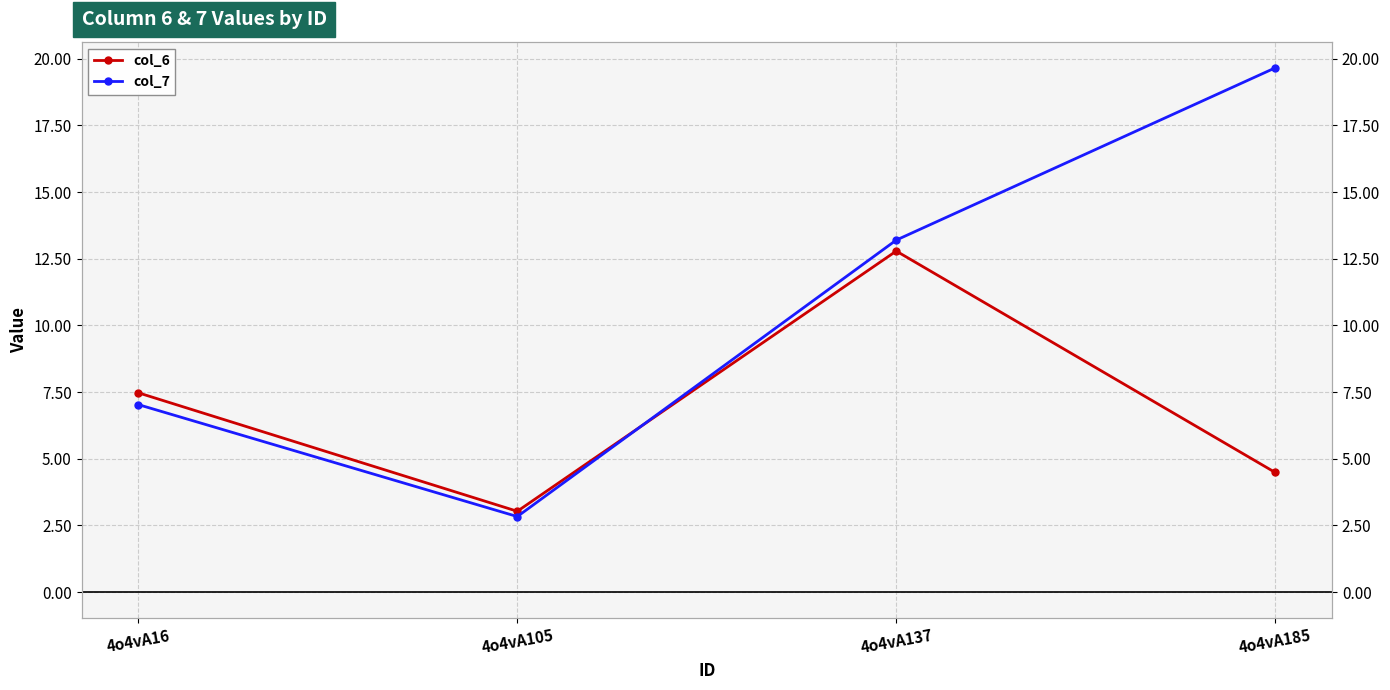

Reading left to right, transcribe all the data shown in this chart.

col_6: 4o4vA16=7.5	4o4vA105=3.0	4o4vA137=12.8	4o4vA185=4.5
col_7: 4o4vA16=7.0	4o4vA105=2.8	4o4vA137=13.2	4o4vA185=19.7